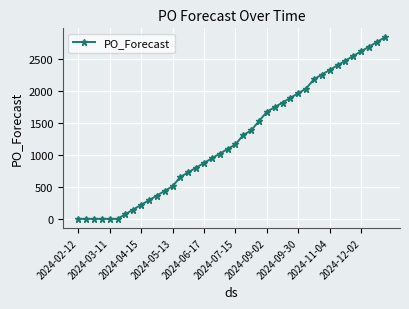

Does the chart have visible grid lines?

Yes